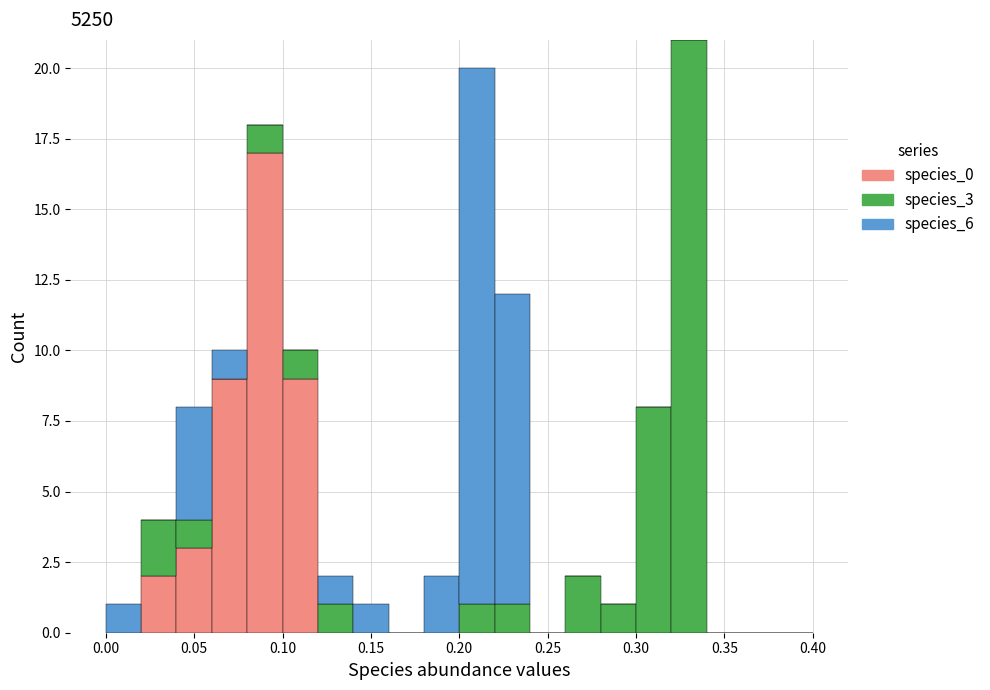

Reading left to right, list every stacked bar in this chart as the range it spans on the x-axis followed by its total height. The values are not printed on the chart, so give them approximately, as read against the axis.

0.00 to 0.02: 1
0.02 to 0.04: 4
0.04 to 0.06: 8
0.06 to 0.08: 10
0.08 to 0.10: 18
0.10 to 0.12: 10
0.12 to 0.14: 2
0.14 to 0.16: 1
0.16 to 0.18: 0
0.18 to 0.20: 2
0.20 to 0.22: 20
0.22 to 0.24: 12
0.24 to 0.26: 0
0.26 to 0.28: 2
0.28 to 0.30: 1
0.30 to 0.32: 8
0.32 to 0.34: 21
0.34 to 0.36: 0
0.36 to 0.38: 0
0.38 to 0.40: 0